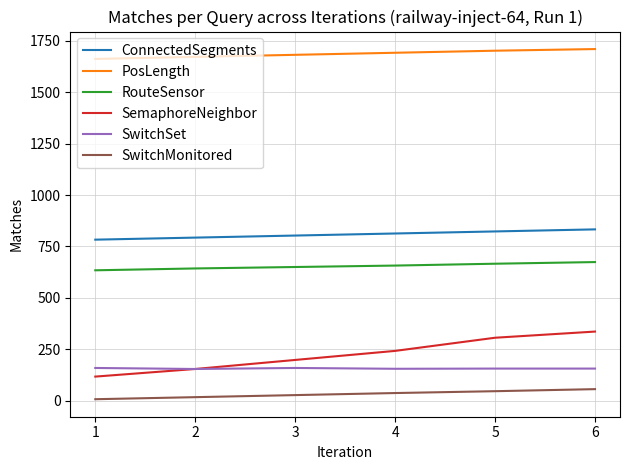

At 5, list the series in order from largest to smallest.

PosLength, ConnectedSegments, RouteSensor, SemaphoreNeighbor, SwitchSet, SwitchMonitored